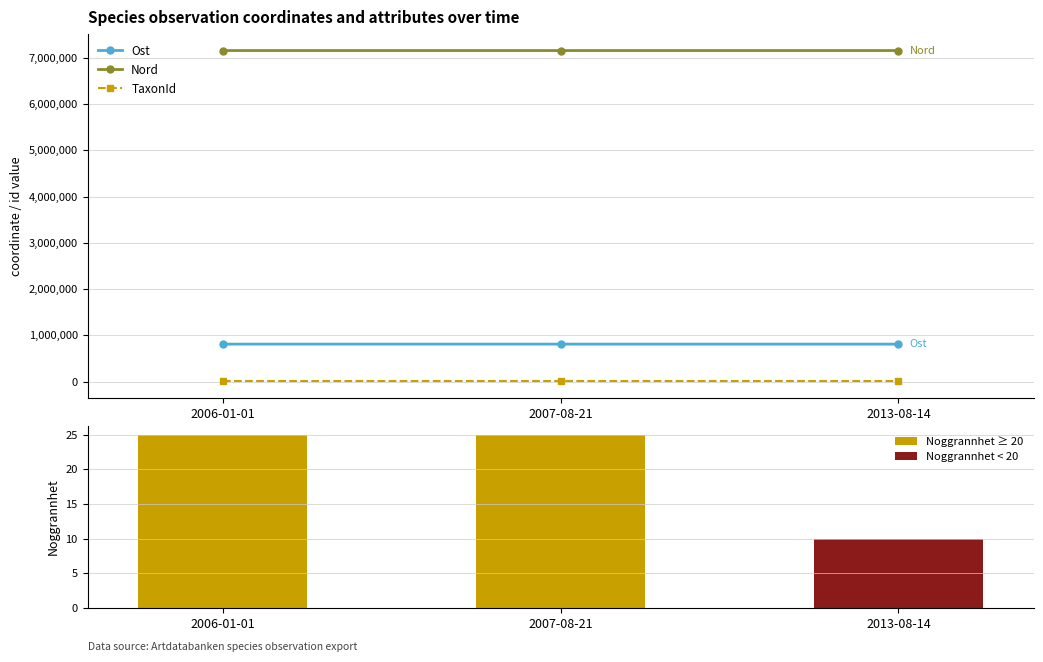

Which category has the lowest value across all series?

2013-08-14